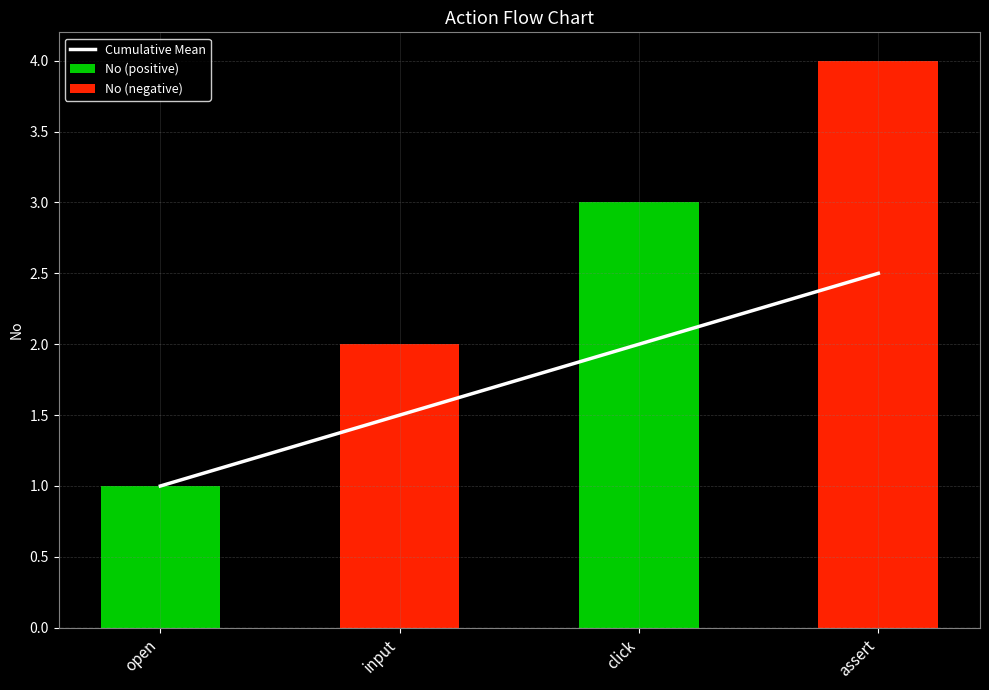

The value of Cumulative Mean at open is 1.0. True or false?

True